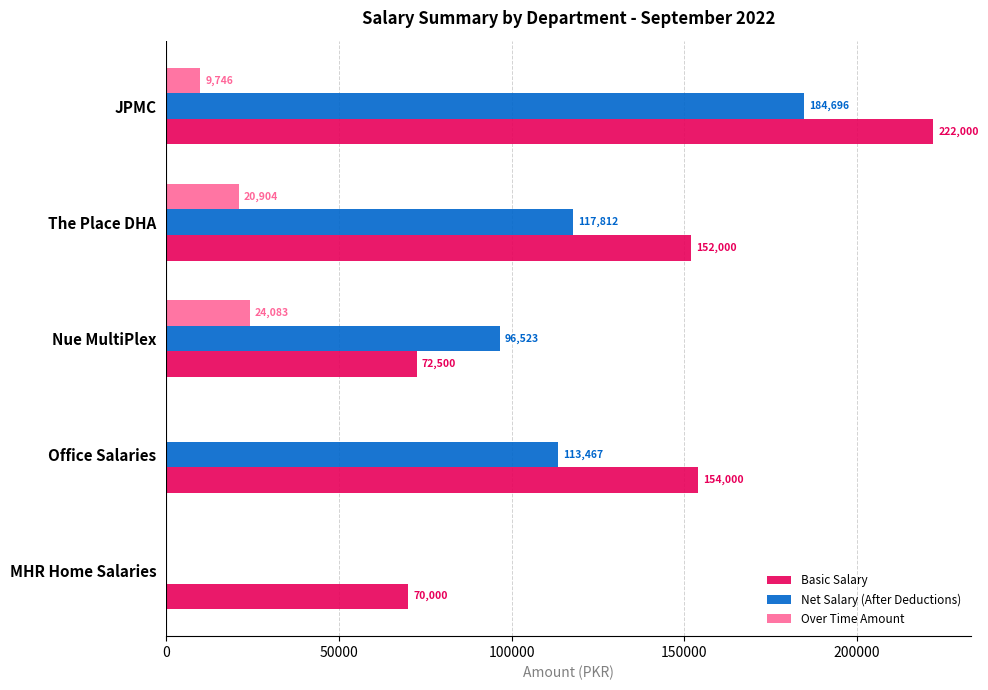

What is the greatest value displayed?

222000.0